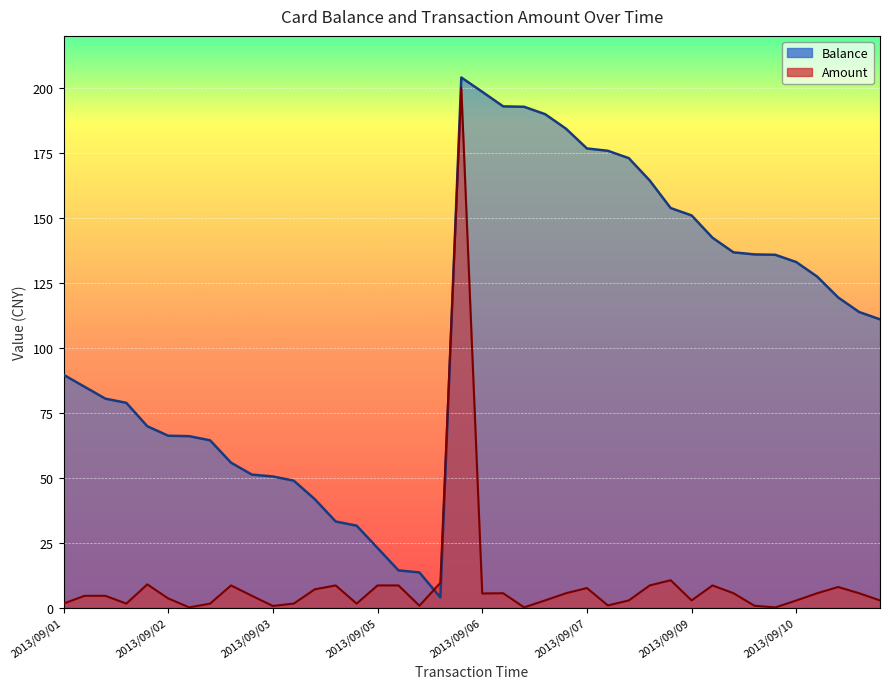

Read the Balance value at 2013/09/05.

23.0